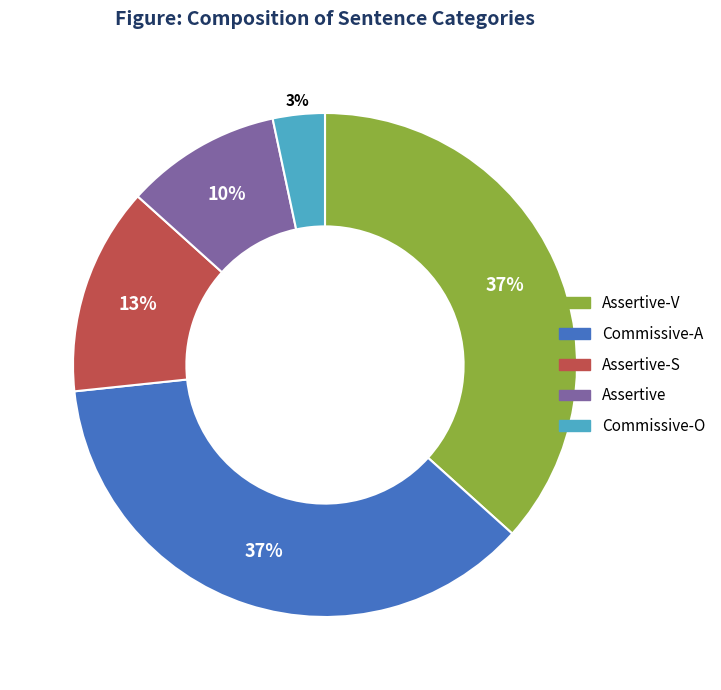

Which slice is the smallest?

Commissive-O